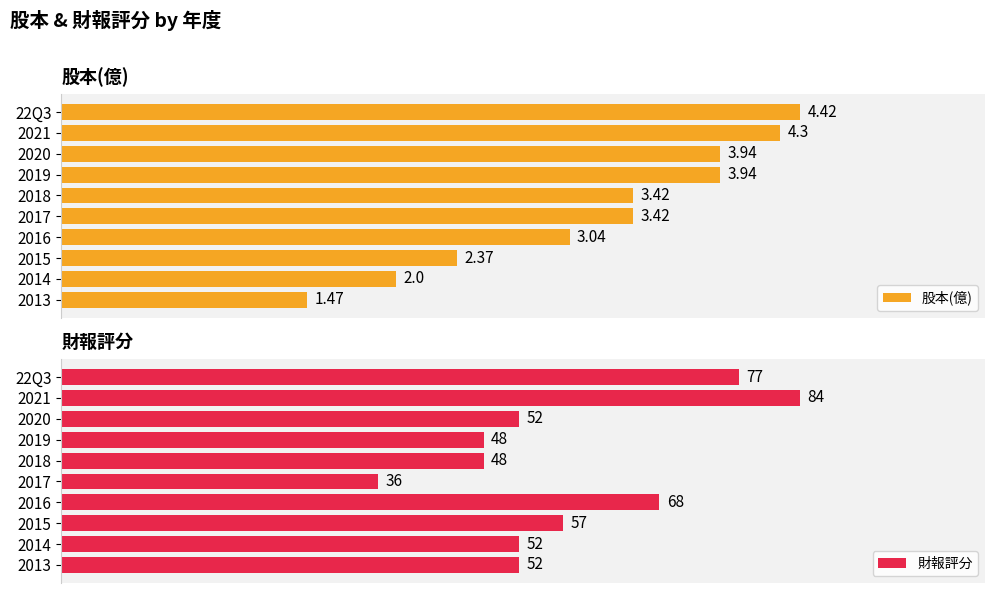

What is the minimum value shown in the chart?

1.5